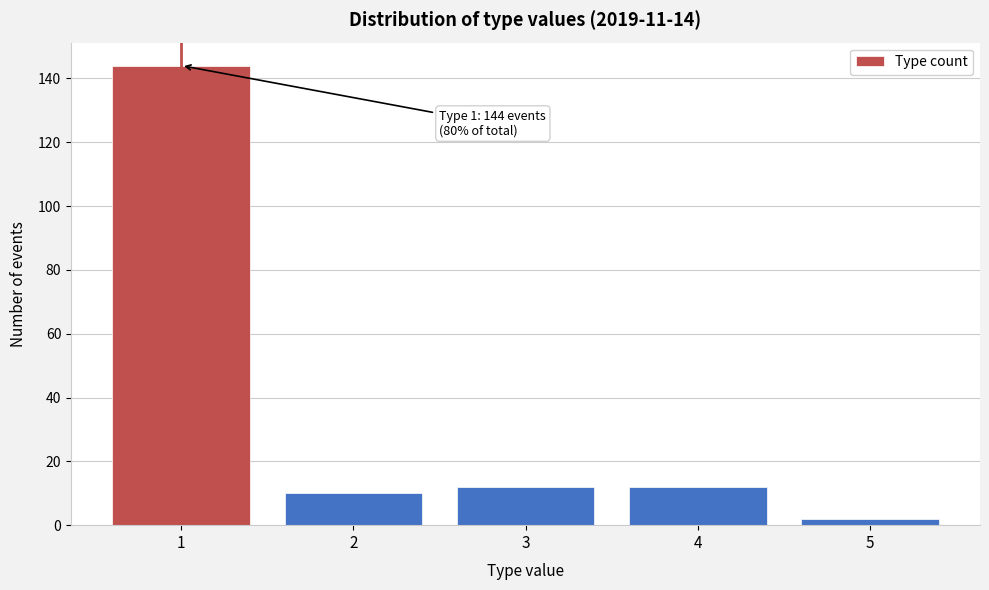

Which range on the x-axis has the tallest bar?

0.5 to 1.5